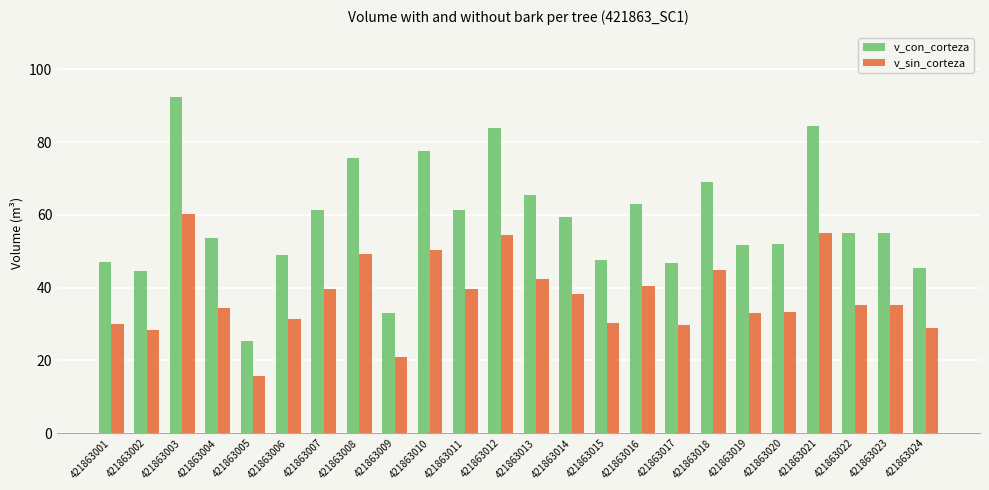

Where is v_con_corteza nearest to the value 58?

421863014